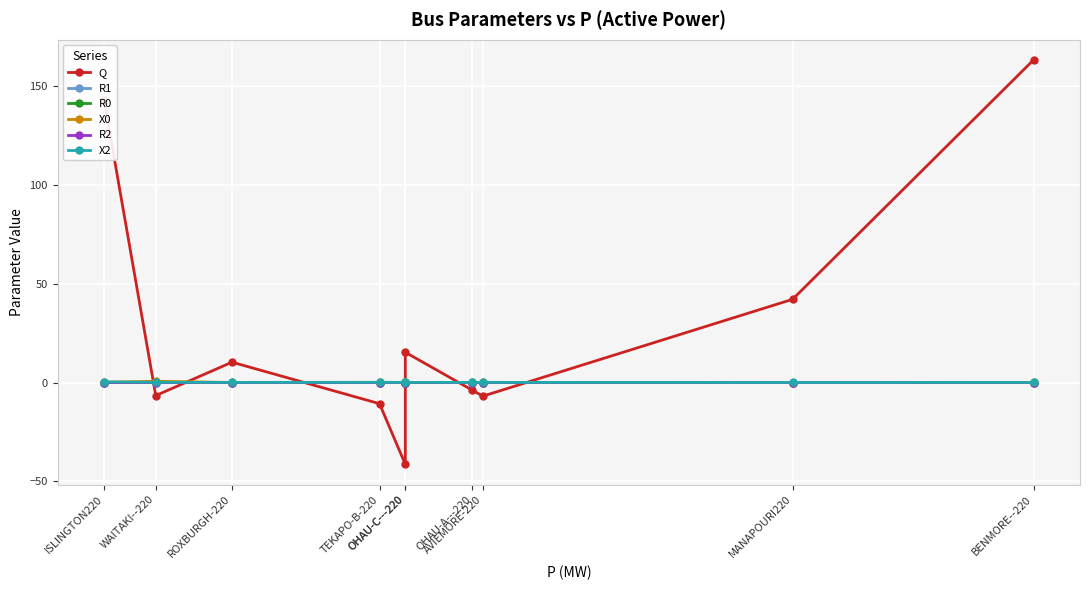

Reading left to right, list all the values displayed in this chart.

Q: ISLINGTON220=142.8	WAITAKI--220=-6.6	ROXBURGH-220=10.3	TEKAPO-B-220=-10.7	OHAU-C---220=-41.4	OHAU-C---220=15.3	OHAU-A---220=-3.9	AVIEMORE-220=-6.9	MANAPOURI220=42.1	BENMORE--220=163.2
R1: ISLINGTON220=0.0	WAITAKI--220=0.0	ROXBURGH-220=0.0	TEKAPO-B-220=0.0	OHAU-C---220=0.0	OHAU-C---220=0.0	OHAU-A---220=0.0	AVIEMORE-220=0.0	MANAPOURI220=0.0	BENMORE--220=0.0
R0: ISLINGTON220=0.0	WAITAKI--220=0.1	ROXBURGH-220=0.0	TEKAPO-B-220=0.0	OHAU-C---220=0.0	OHAU-C---220=0.0	OHAU-A---220=0.0	AVIEMORE-220=0.0	MANAPOURI220=0.0	BENMORE--220=0.0
X0: ISLINGTON220=0.1	WAITAKI--220=0.6	ROXBURGH-220=0.0	TEKAPO-B-220=0.1	OHAU-C---220=0.0	OHAU-C---220=0.0	OHAU-A---220=0.0	AVIEMORE-220=0.0	MANAPOURI220=0.0	BENMORE--220=0.0
R2: ISLINGTON220=0.0	WAITAKI--220=0.0	ROXBURGH-220=0.0	TEKAPO-B-220=0.0	OHAU-C---220=0.0	OHAU-C---220=0.0	OHAU-A---220=0.0	AVIEMORE-220=0.0	MANAPOURI220=0.0	BENMORE--220=0.0
X2: ISLINGTON220=0.3	WAITAKI--220=0.1	ROXBURGH-220=0.1	TEKAPO-B-220=0.1	OHAU-C---220=0.1	OHAU-C---220=0.1	OHAU-A---220=0.1	AVIEMORE-220=0.1	MANAPOURI220=0.0	BENMORE--220=0.1